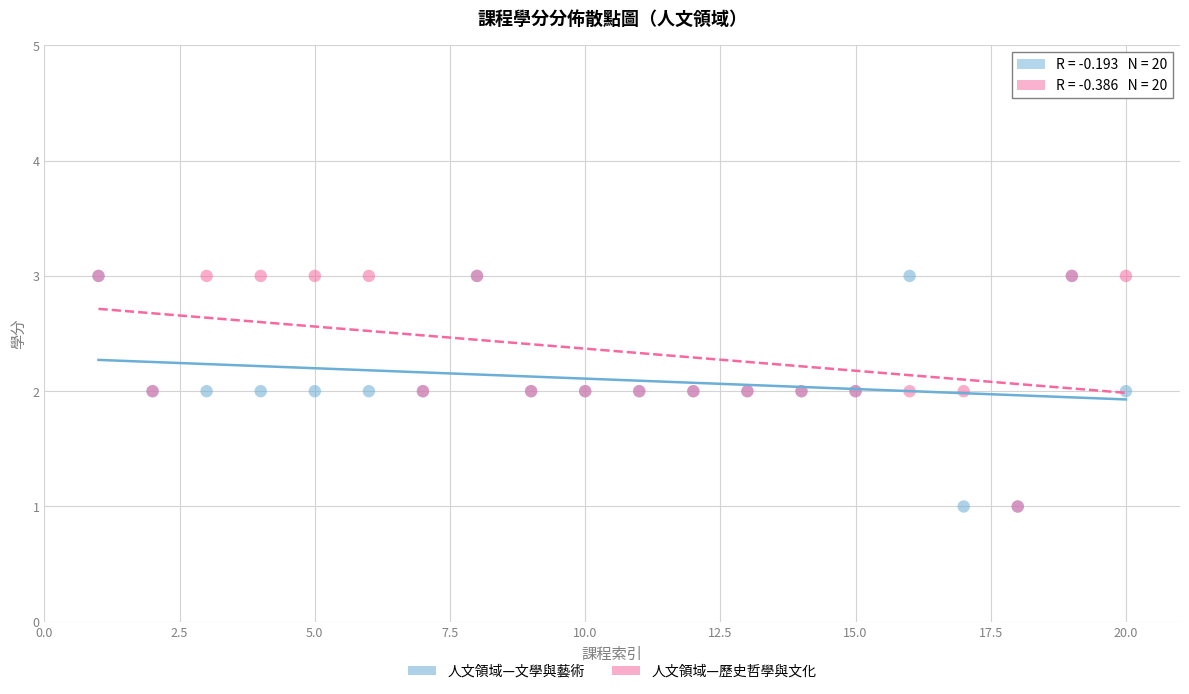

What are all the series names shown in the legend?

人文領域—文學與藝術, 人文領域—歷史哲學與文化